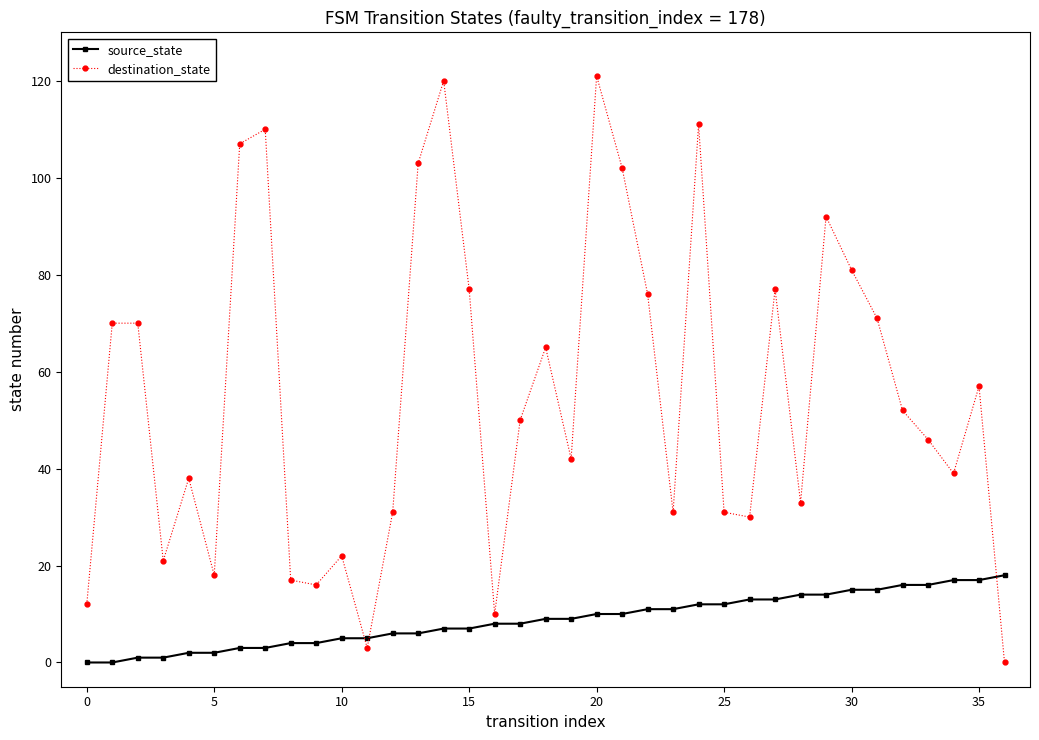

What is the sum of all destination_state values?

2052